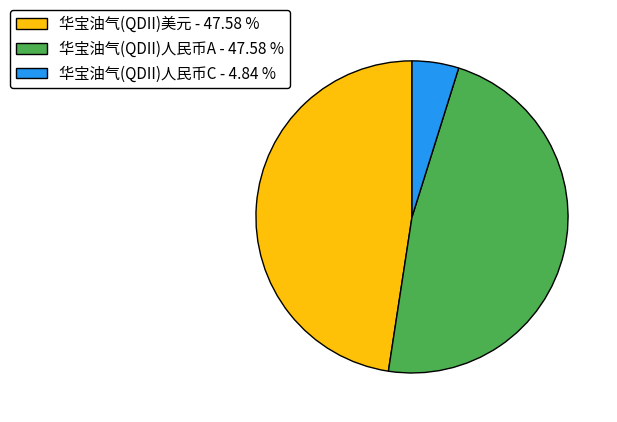

Combined, do 华宝油气(QDII)人民币A - 47.58 % and 华宝油气(QDII)美元 - 47.58 % account for over 50%?

Yes